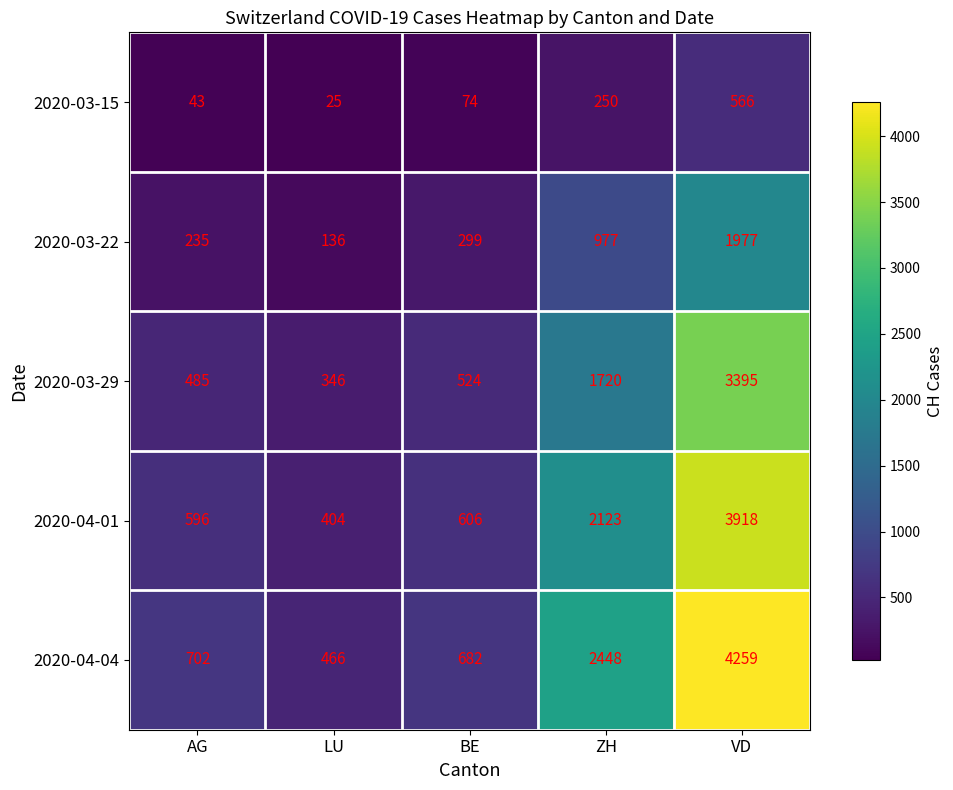

Where is 2020-04-01 nearest to the value 2161?

ZH